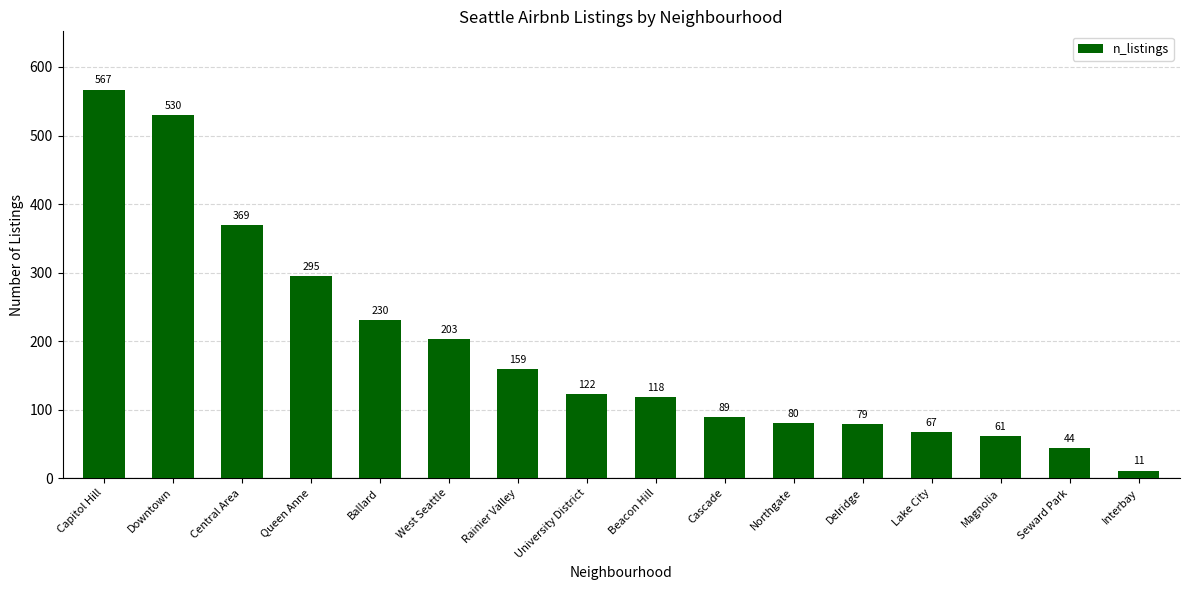

At which category does the chart reach its peak across all series?

Capitol Hill